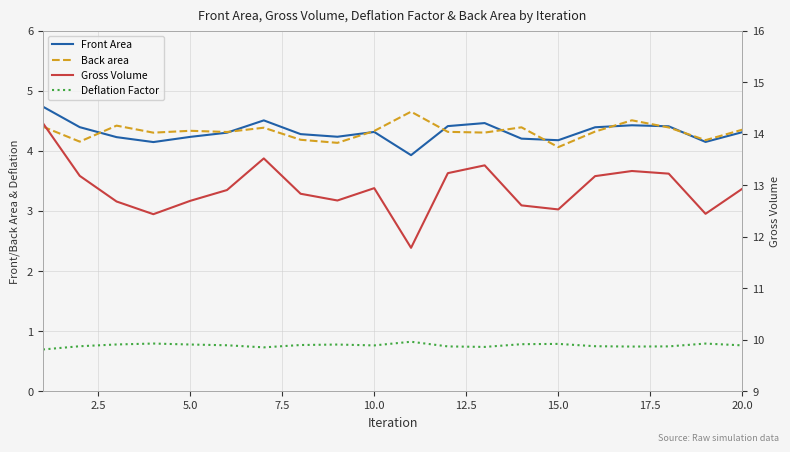

What is the difference between the maximum and second lowest values in the Deflation Factor series?

0.1